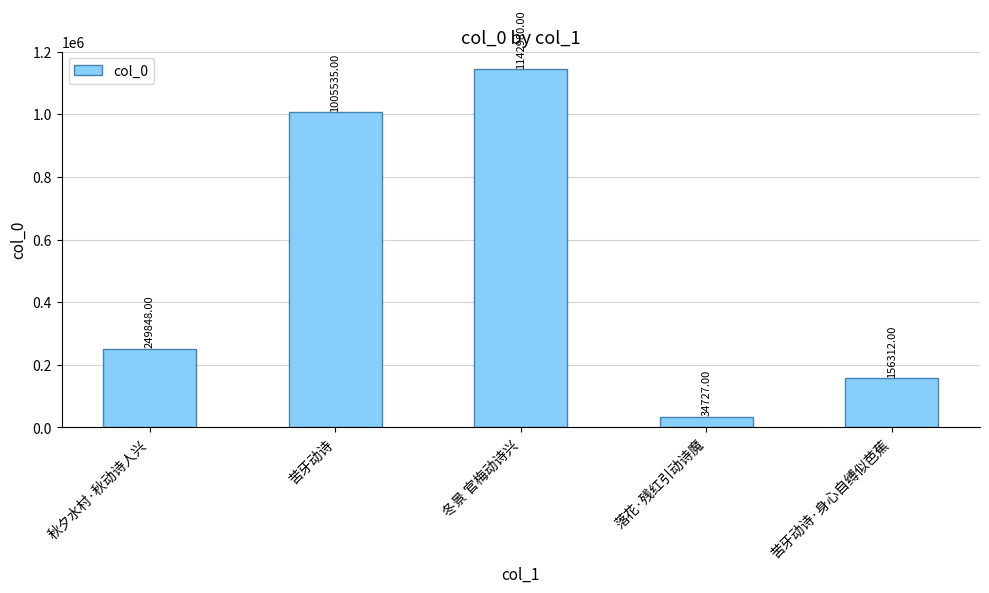

What is the label of the 1st bar from the left?

秋夕水村·秋动诗人兴